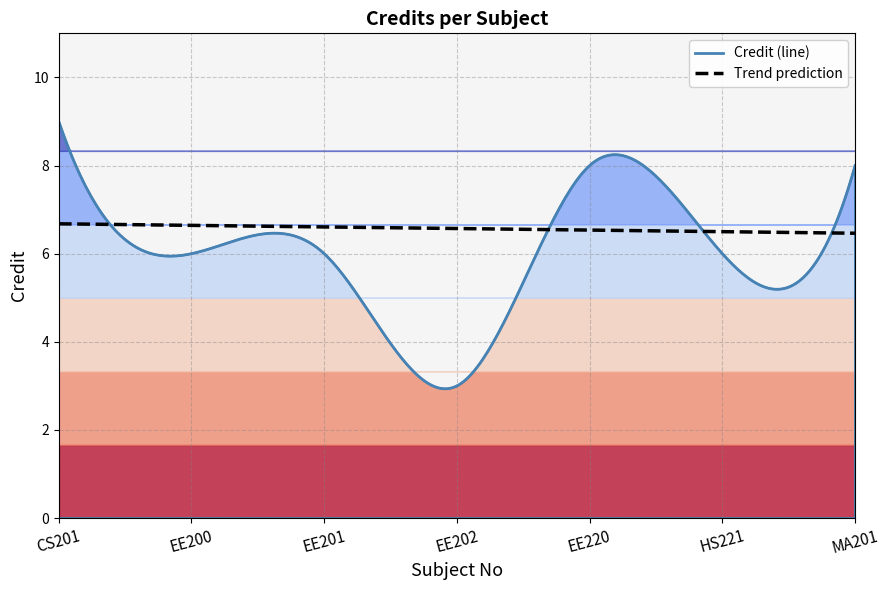

What is the label of the 3rd point from the right?

EE220